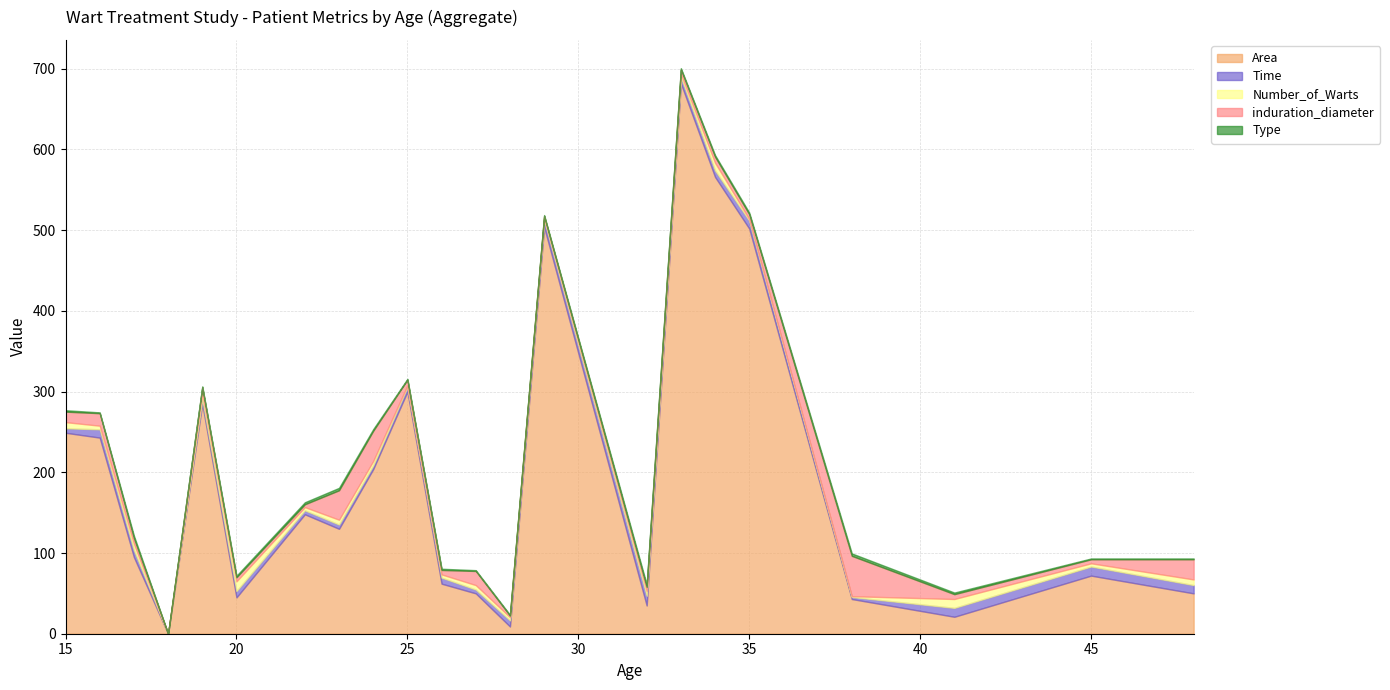

How many values in the induration_diameter series are below 7?

11